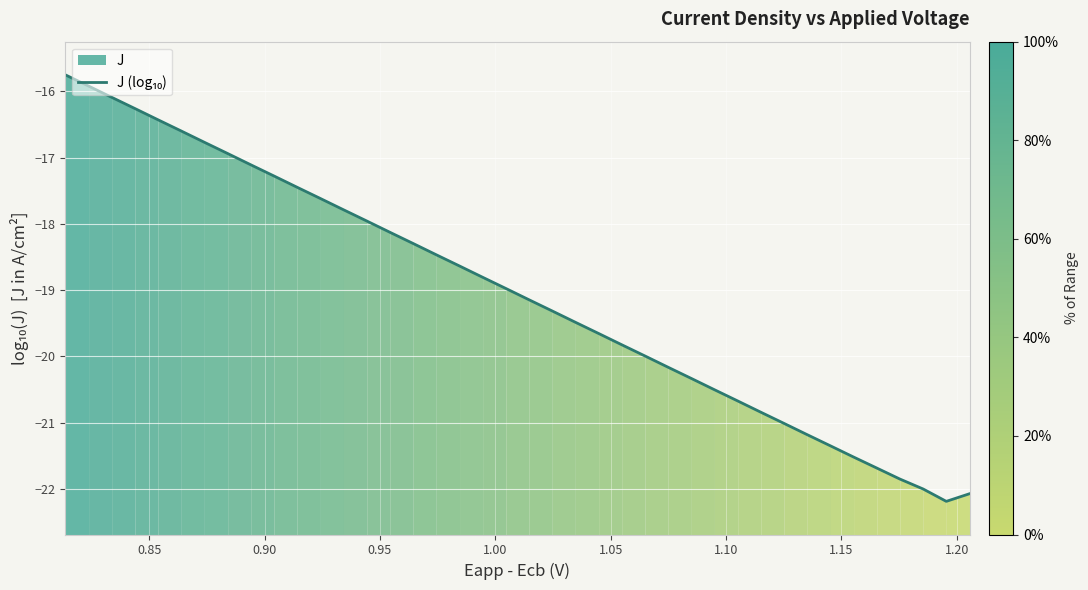

What is the difference between the second highest and second lowest values?

6.2